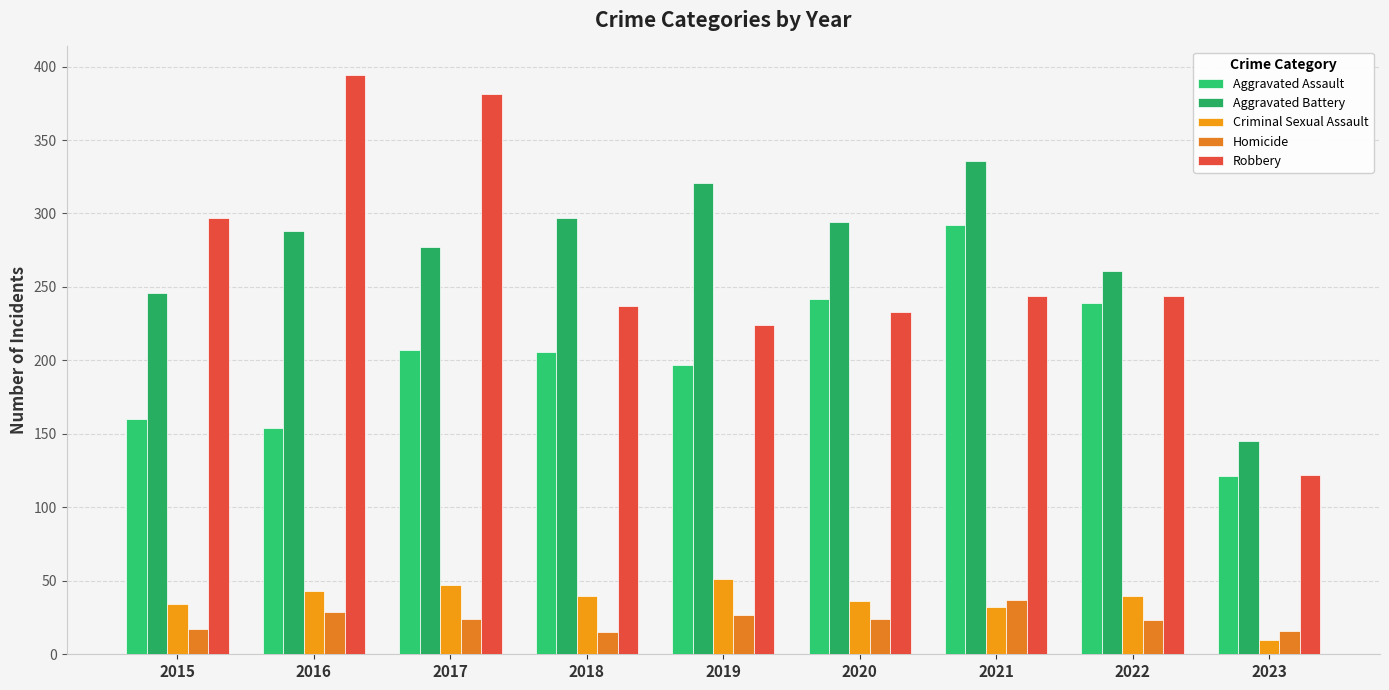

Read the Homicide value at 2015.

17